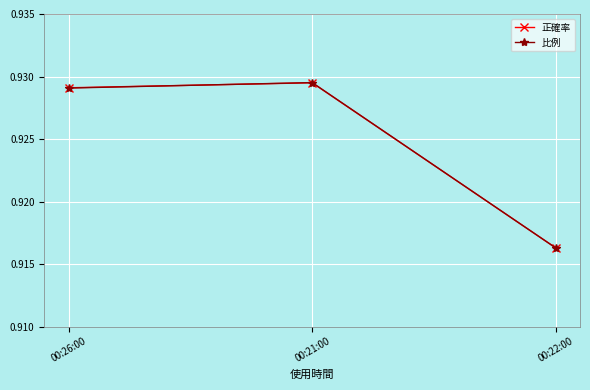

At which label does 比例 reach its minimum?

00:22:00